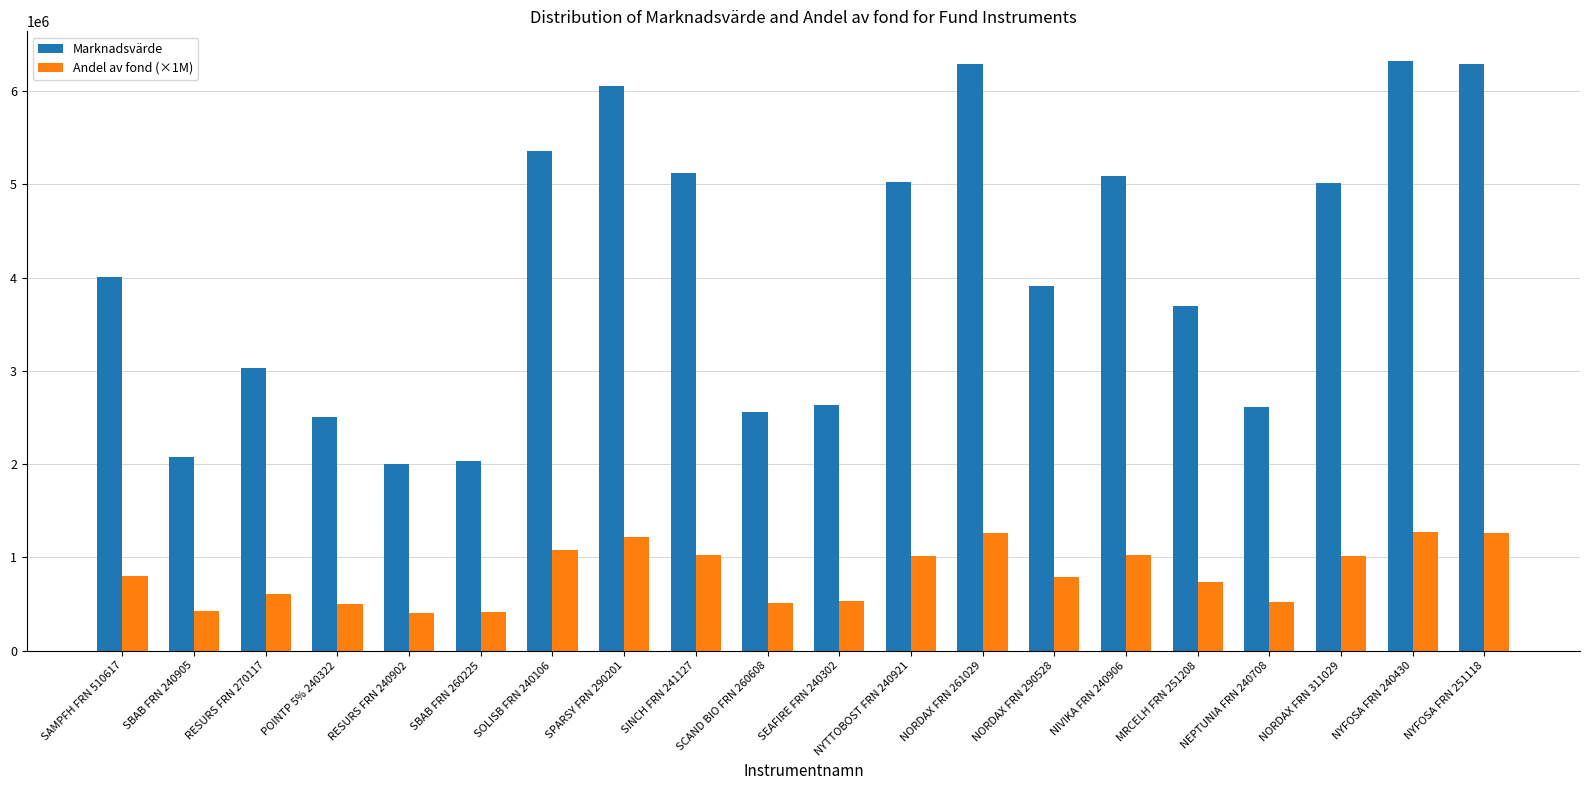

What position from the left is RESURS FRN 240902?

5